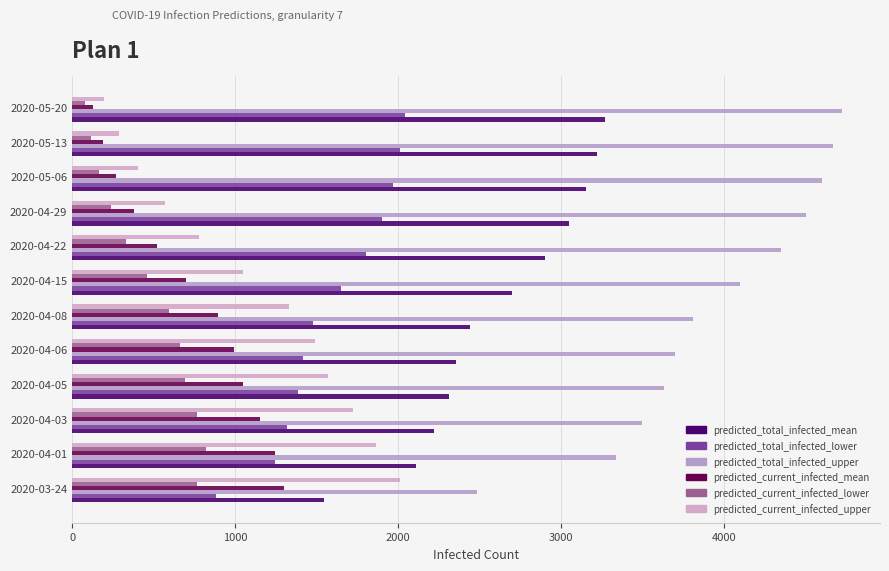

Which series has the largest range (max minus min)?

predicted_total_infected_upper